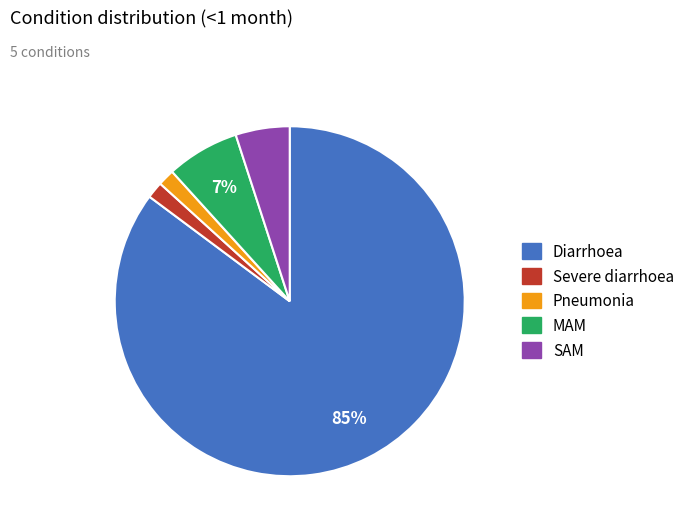

To the nearest percent, what is the average slice percentage?

20%